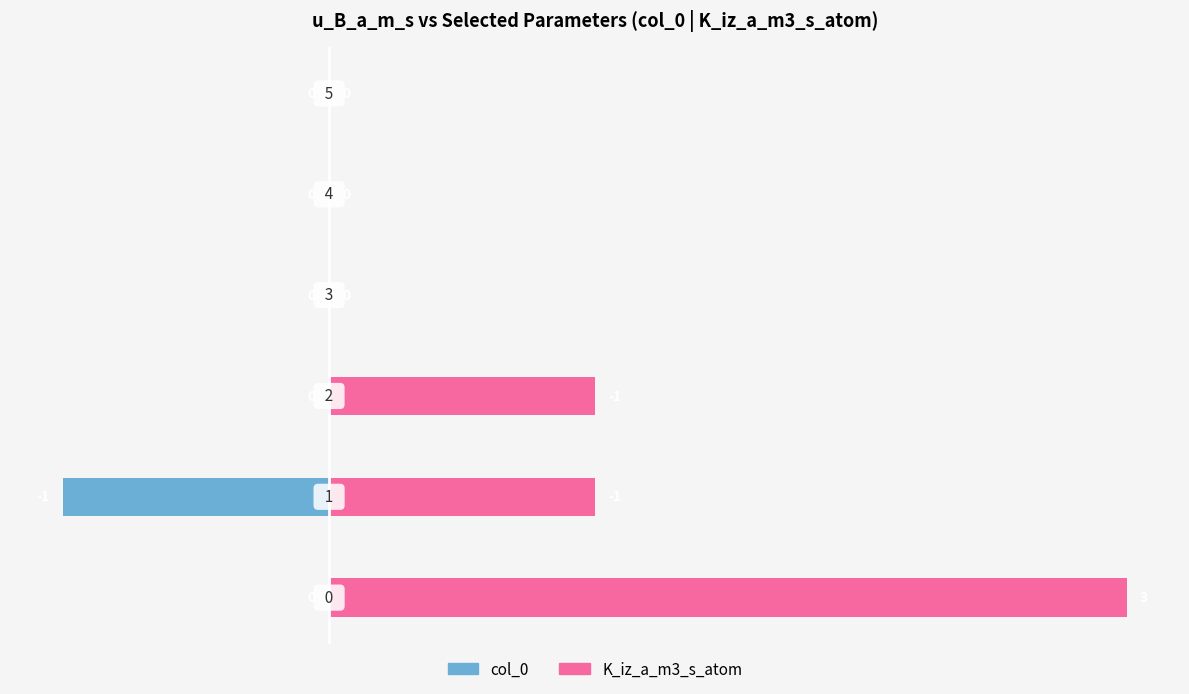

List the series in order of their overall mean, highest first.

K_iz_a_m3_s_atom, col_0